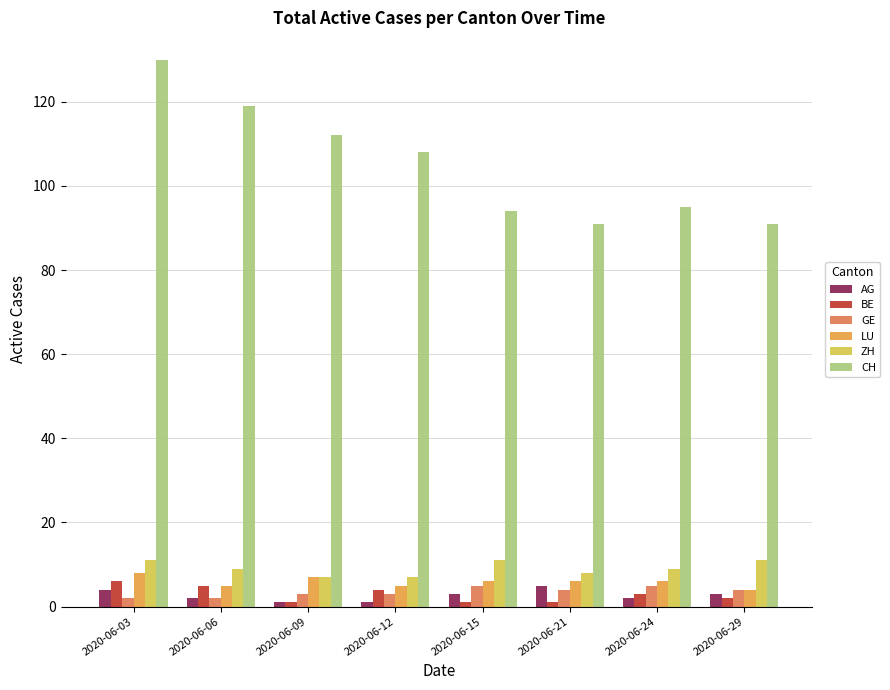

What are all the series names shown in the legend?

AG, BE, GE, LU, ZH, CH